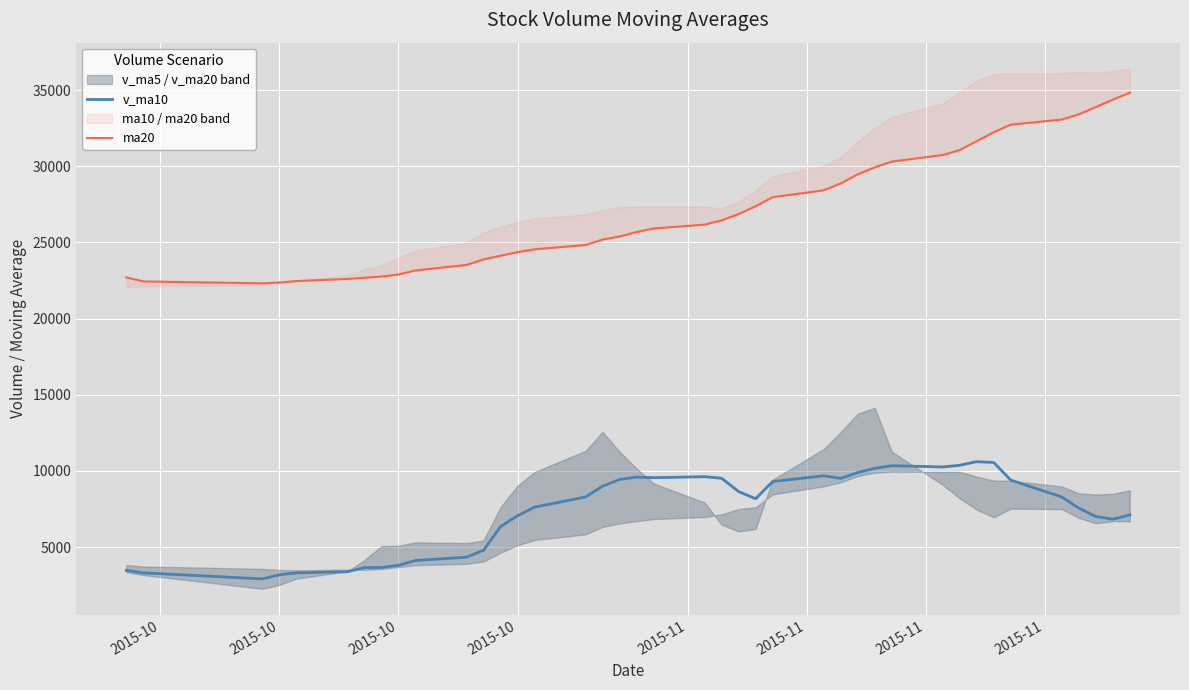

What is the maximum value for v_ma10?

10608.1